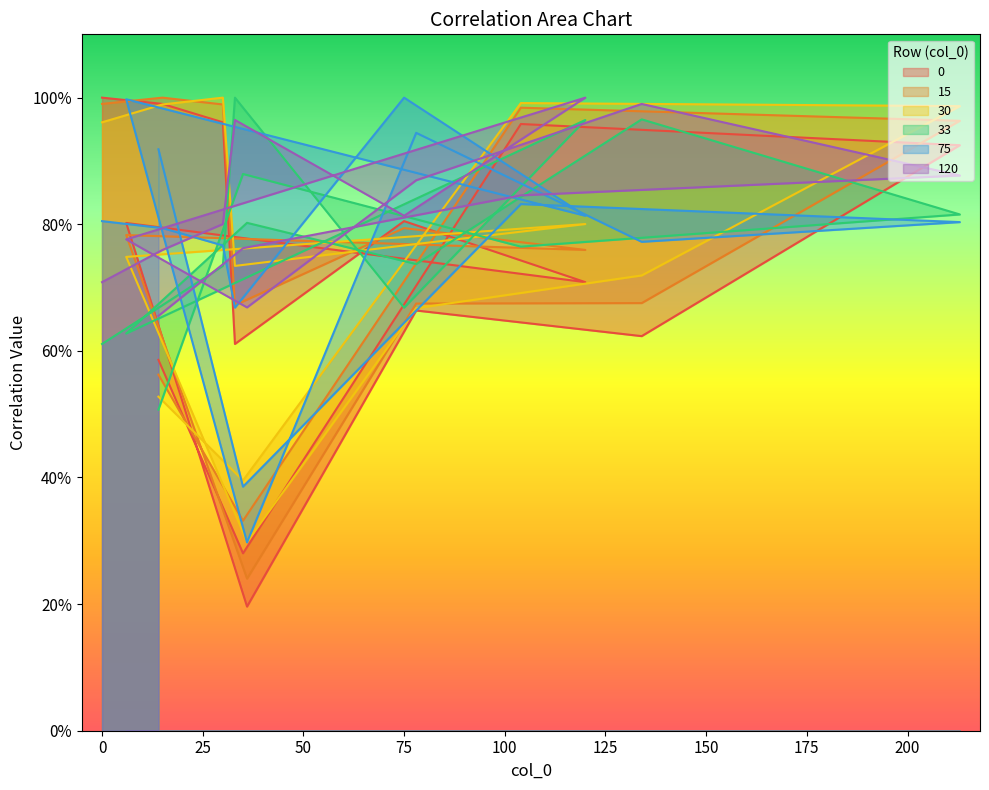

List the labels in order of 15 value, smallest first.

36, 35, 14, 33, 78, 134, 120, 6, 75, 213, 104, 30, 0, 15